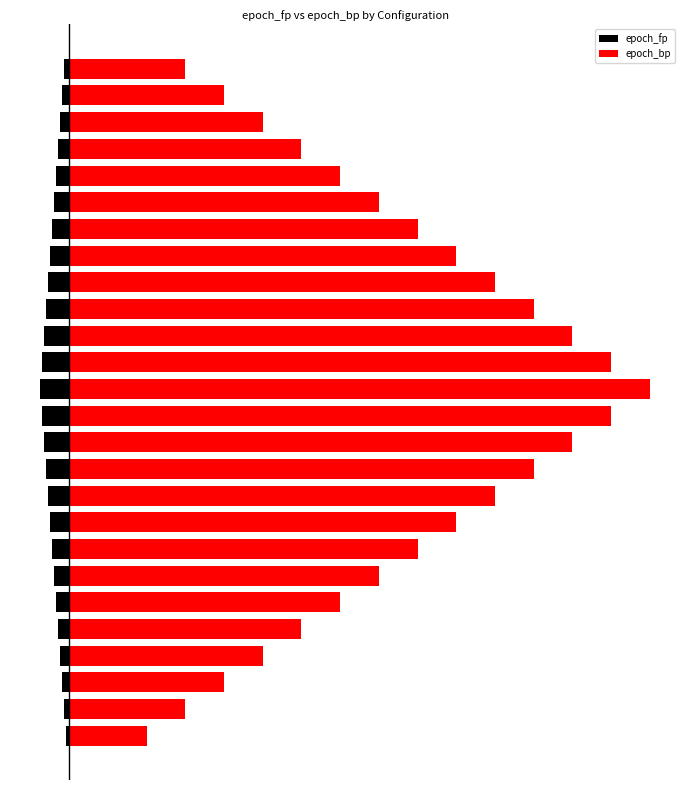

What are all the series names shown in the legend?

epoch_fp, epoch_bp